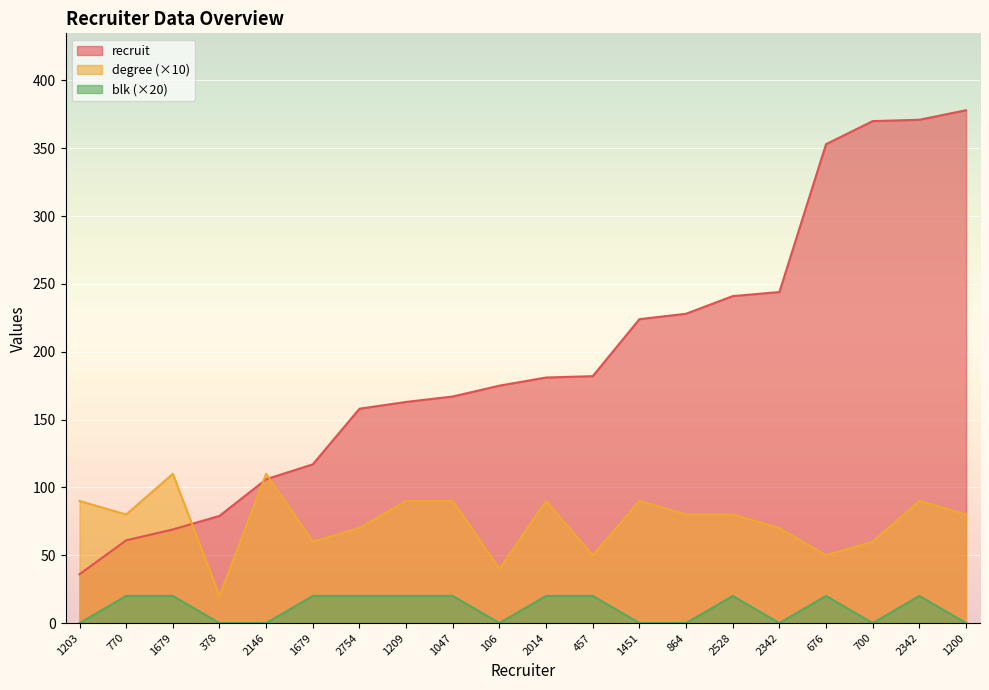

List the labels in order of blk value, smallest first.

1203, 378, 2146, 106, 1451, 864, 2342, 700, 1200, 770, 1679, 1679, 2754, 1209, 1047, 2014, 457, 2528, 676, 2342